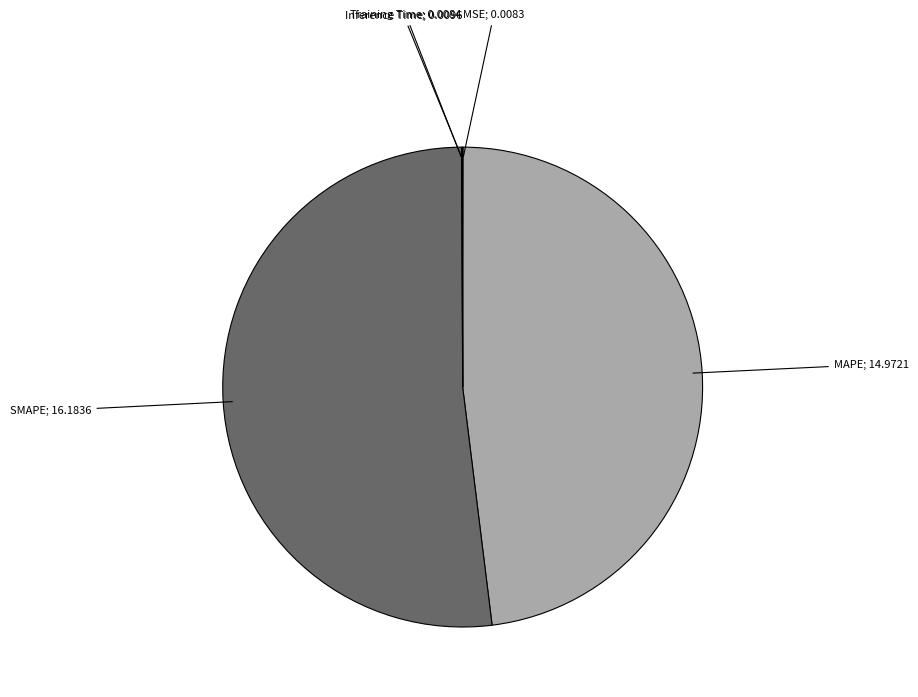

Is there any slice that represents more than half of the pie?

Yes